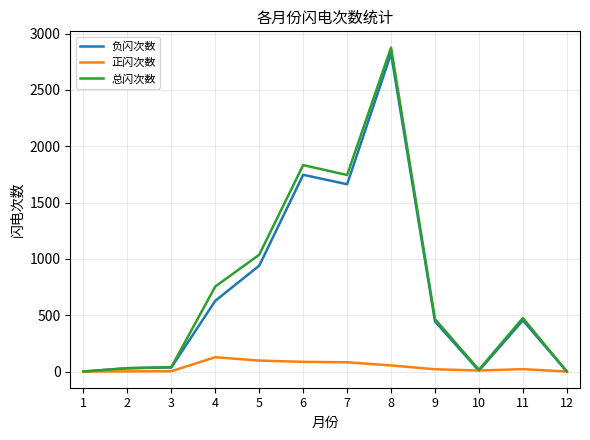

Does the chart have visible grid lines?

Yes